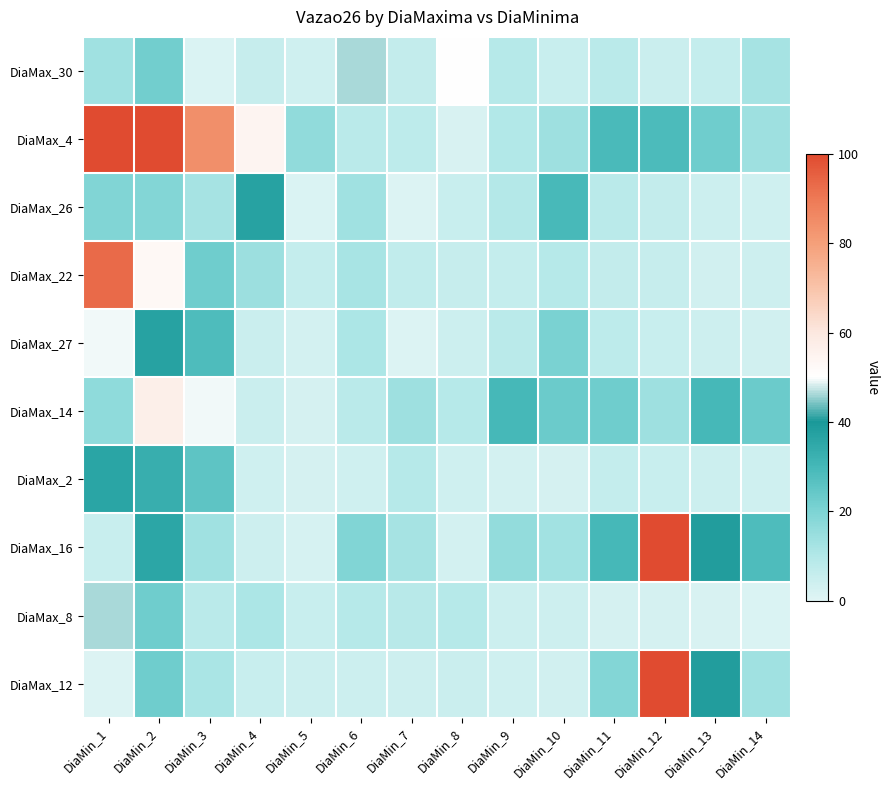

What is the total value across all series at DiaMin_13?

157.1